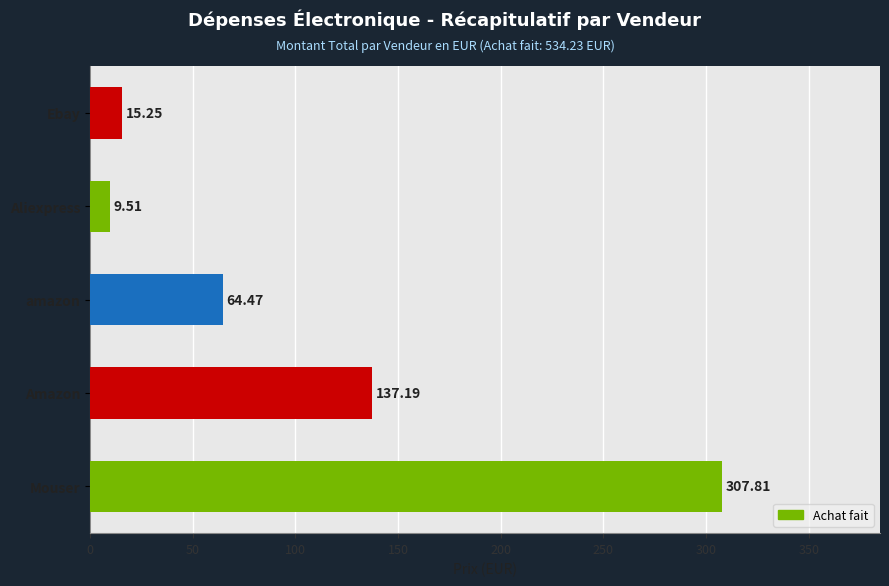

List the labels in order of value, largest first.

Mouser, Amazon, amazon, Ebay, Aliexpress